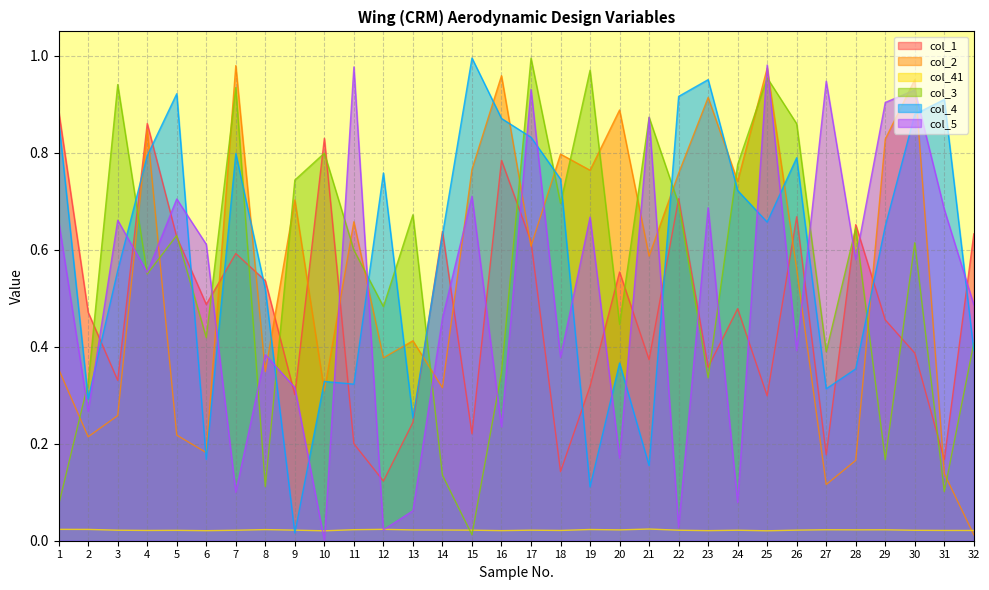

Which series ends up on top after the final intersection of col_2 and col_3?

col_3